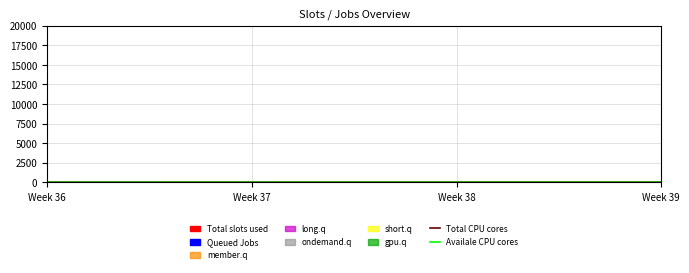

What is the sum of all Total CPU cores values?

6